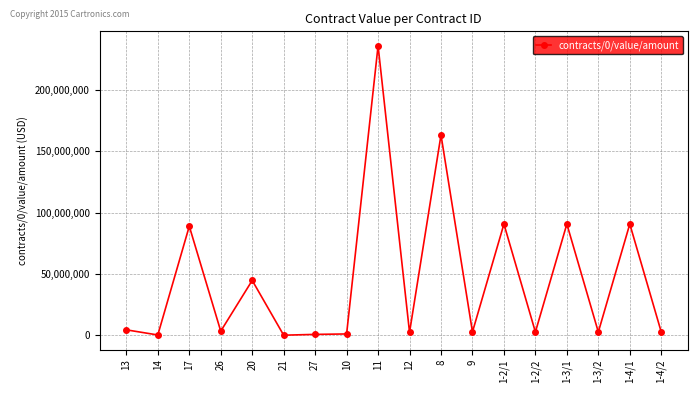

True or false: the data has more than 2 interior local peaks.

True